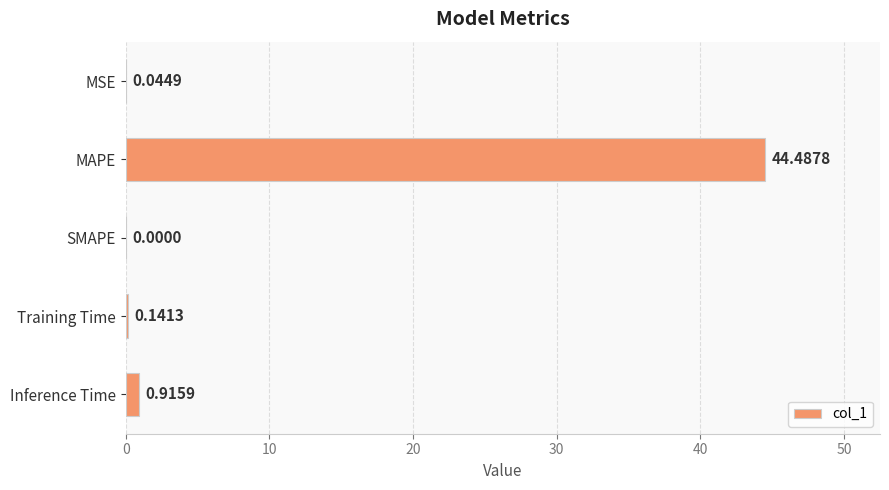

What is the sum of all values?

45.6